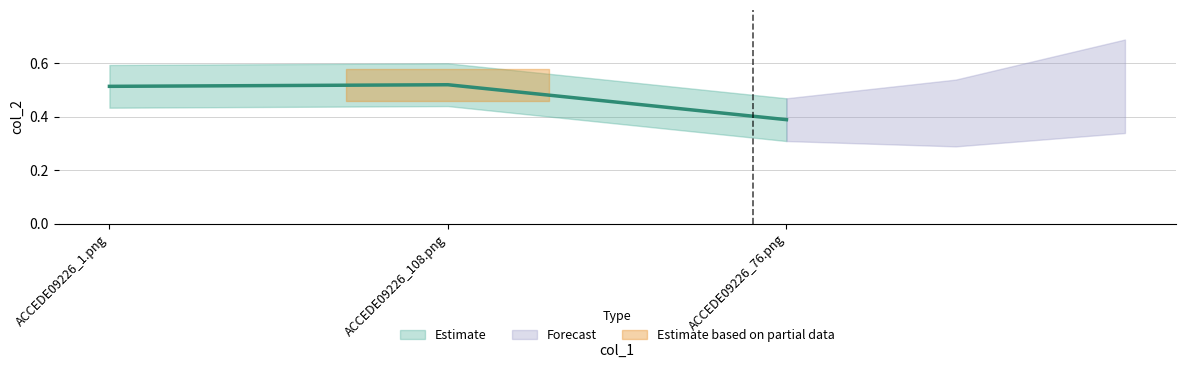

What is the smallest value displayed?

0.4